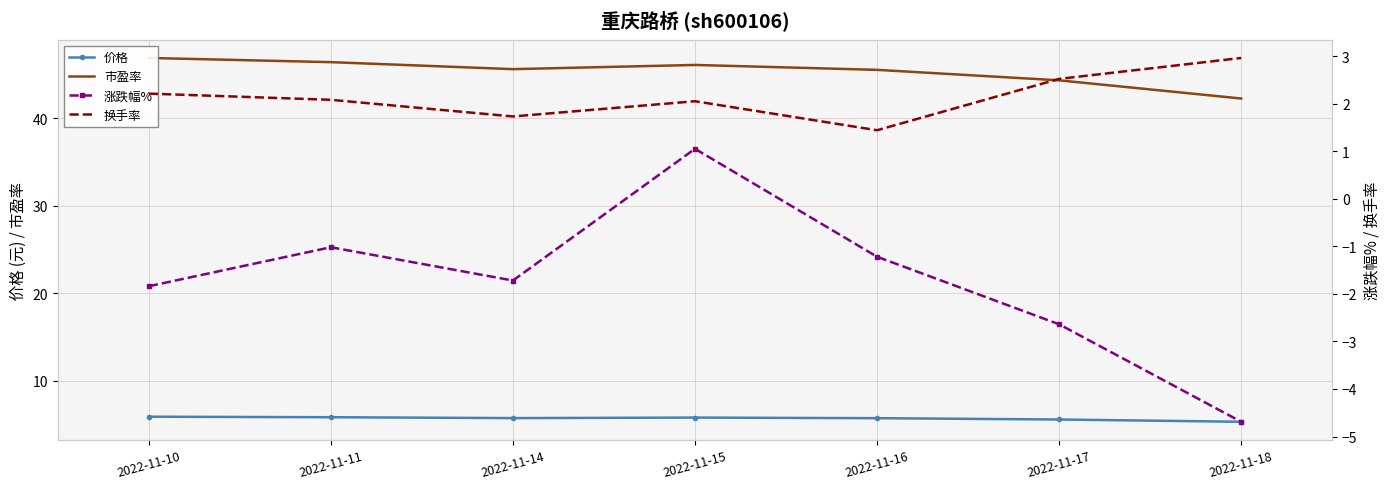

How many interior local peaks does the 价格 series have?

1